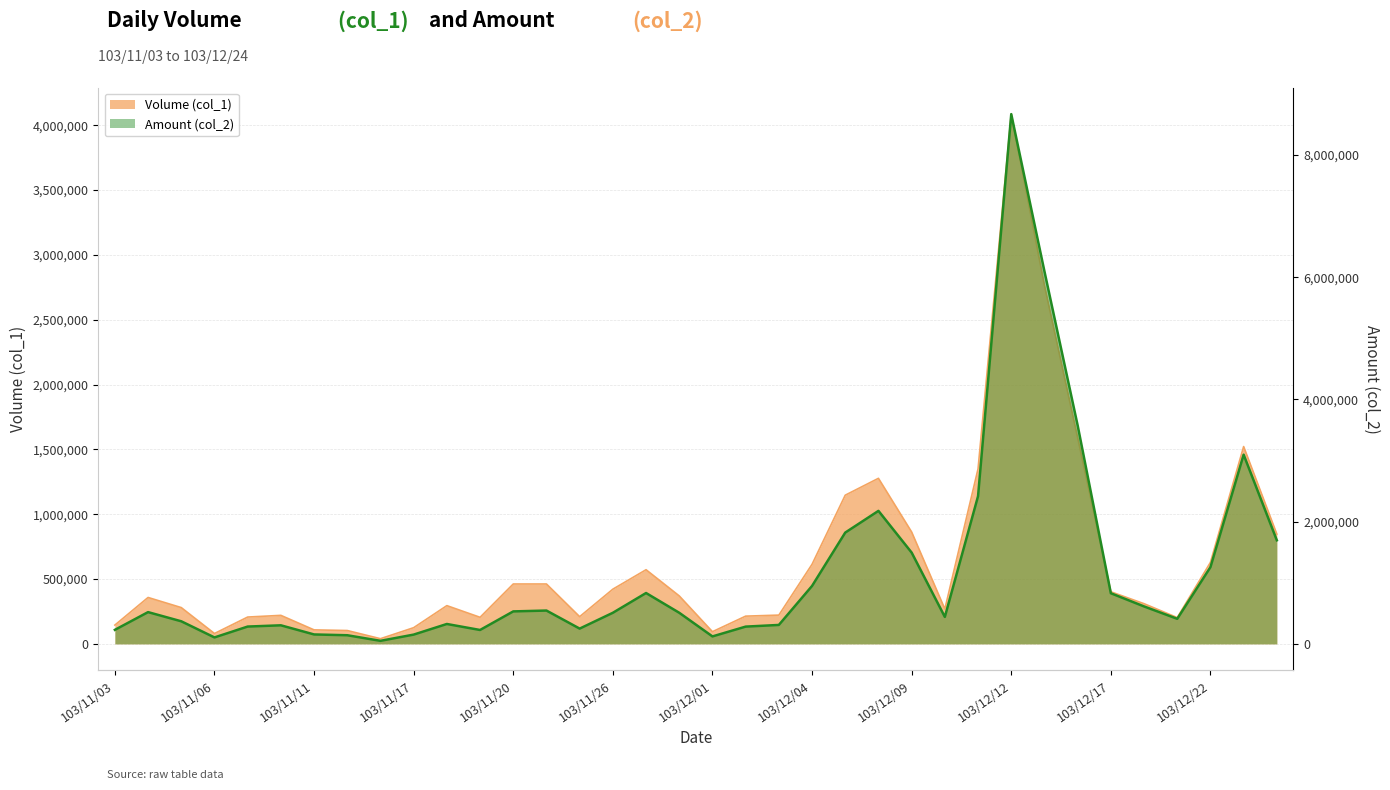

Reading left to right, list all the values displayed in this chart.

Volume (col_1): 103/11/03=145000	103/11/04=358000	103/11/05=280000	103/11/06=80000	103/11/07=207000	103/11/10=220000	103/11/11=108000	103/11/12=103000	103/11/14=40000	103/11/17=125000	103/11/18=295000	103/11/19=205000	103/11/20=462000	103/11/21=462000	103/11/25=210000	103/11/26=422000	103/11/27=572000	103/11/28=370000	103/12/01=94000	103/12/02=214000	103/12/03=222000	103/12/04=614000	103/12/05=1147000	103/12/08=1277000	103/12/09=863000	103/12/10=269000	103/12/11=1350000	103/12/12=4086000	103/12/15=2765000	103/12/16=1591000	103/12/17=402000	103/12/18=310000	103/12/19=203000	103/12/22=629000	103/12/23=1522000	103/12/24=847000
Amount (col_2): 103/11/03=229730	103/11/04=519910	103/11/05=369800	103/11/06=105600	103/11/07=283560	103/11/10=304000	103/11/11=154440	103/11/12=141490	103/11/14=50000	103/11/17=151900	103/11/18=325700	103/11/19=227600	103/11/20=531720	103/11/21=545480	103/11/25=250000	103/11/26=509030	103/11/27=832540	103/11/28=509110	103/12/01=122200	103/12/02=282700	103/12/03=310070	103/12/04=948380	103/12/05=1821780	103/12/08=2177070	103/12/09=1494180	103/12/10=441330	103/12/11=2417860	103/12/12=8670570	103/12/15=6097240	103/12/16=3576710	103/12/17=829060	103/12/18=613100	103/12/19=410360	103/12/22=1255780	103/12/23=3097100	103/12/24=1695720